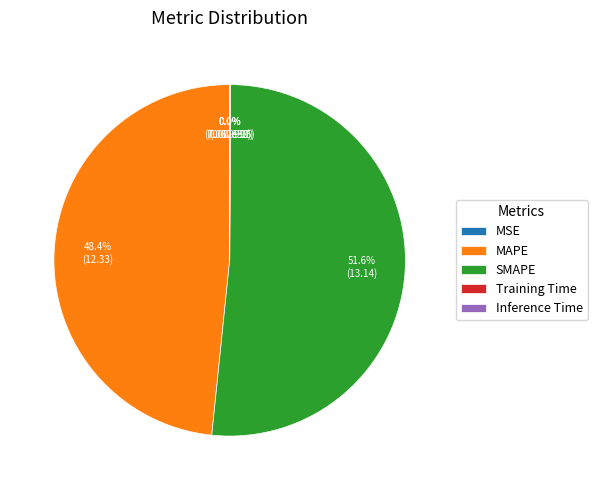

What is the majority slice?

SMAPE